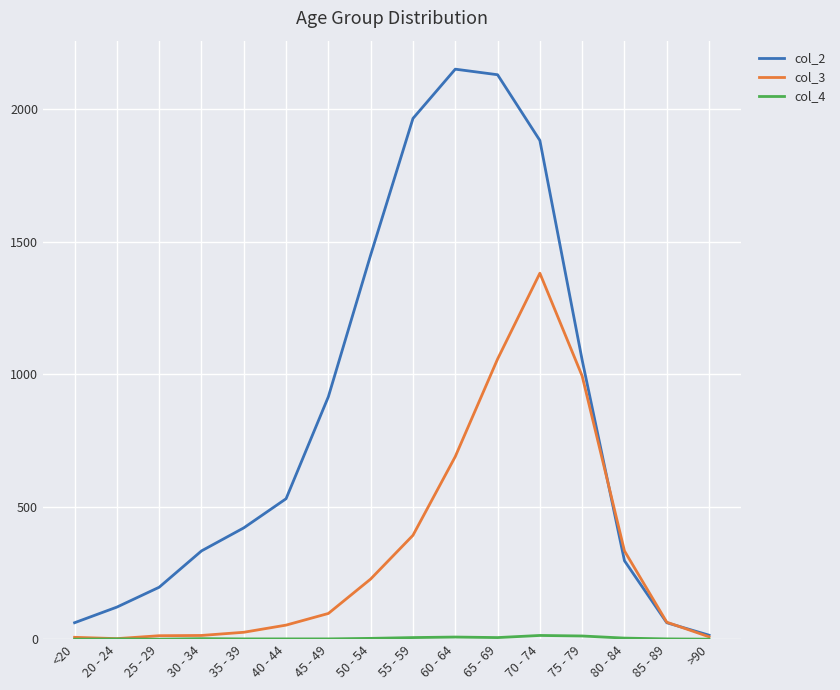

Which series has the largest total across all categories?

col_2